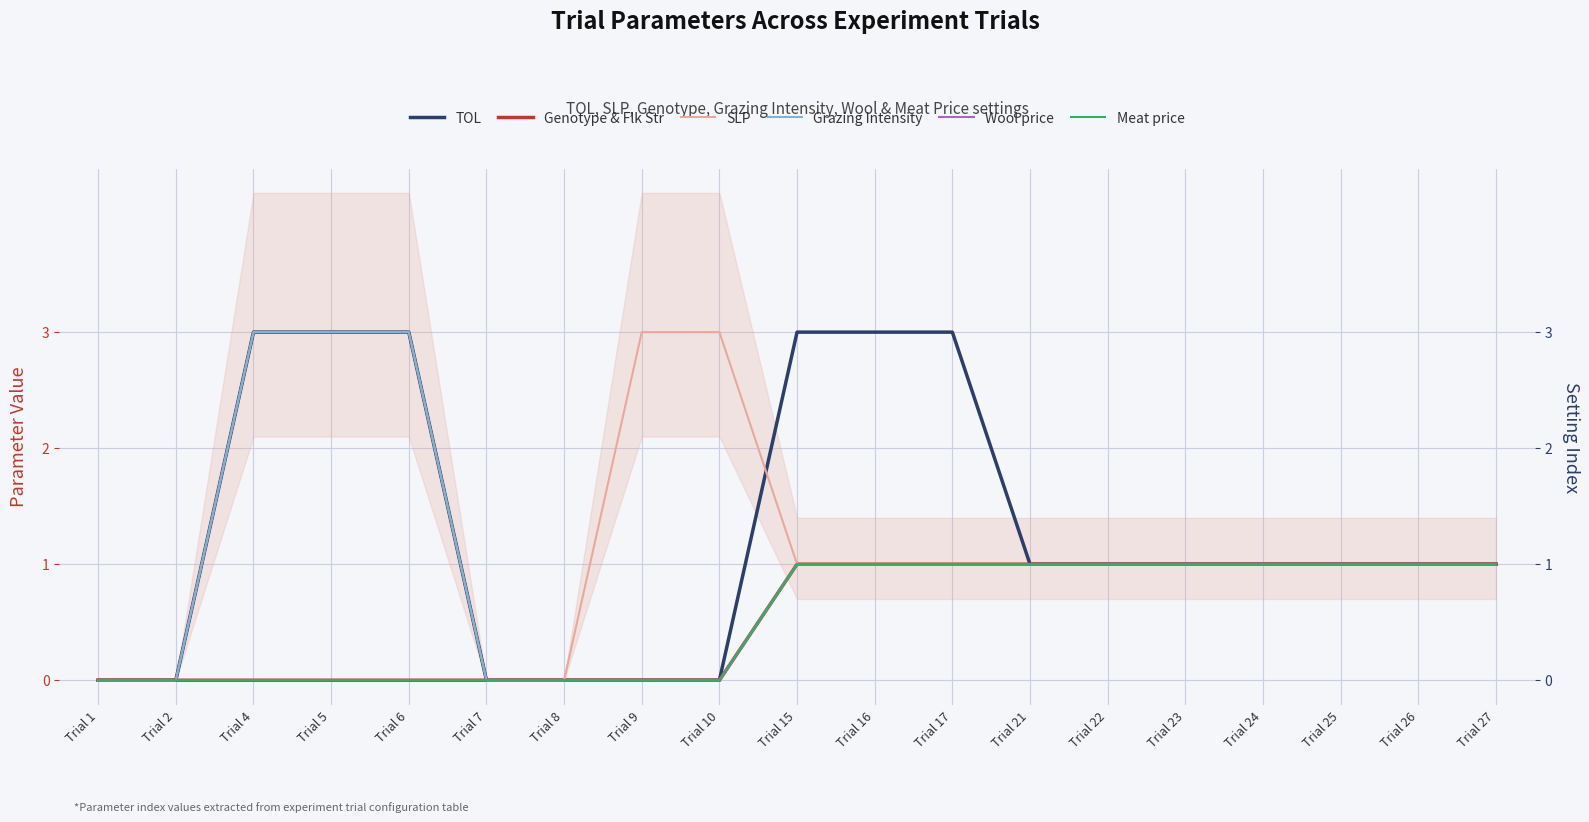

Reading left to right, transcribe all the data shown in this chart.

TOL: Trial 1=0	Trial 2=0	Trial 4=3	Trial 5=3	Trial 6=3	Trial 7=0	Trial 8=0	Trial 9=0	Trial 10=0	Trial 15=3	Trial 16=3	Trial 17=3	Trial 21=1	Trial 22=1	Trial 23=1	Trial 24=1	Trial 25=1	Trial 26=1	Trial 27=1
Genotype & Flk Str: Trial 1=0	Trial 2=0	Trial 4=0	Trial 5=0	Trial 6=0	Trial 7=0	Trial 8=0	Trial 9=0	Trial 10=0	Trial 15=1	Trial 16=1	Trial 17=1	Trial 21=1	Trial 22=1	Trial 23=1	Trial 24=1	Trial 25=1	Trial 26=1	Trial 27=1
SLP: Trial 1=0	Trial 2=0	Trial 4=3	Trial 5=3	Trial 6=3	Trial 7=0	Trial 8=0	Trial 9=3	Trial 10=3	Trial 15=1	Trial 16=1	Trial 17=1	Trial 21=1	Trial 22=1	Trial 23=1	Trial 24=1	Trial 25=1	Trial 26=1	Trial 27=1
Grazing Intensity: Trial 1=0	Trial 2=0	Trial 4=3	Trial 5=3	Trial 6=3	Trial 7=0	Trial 8=0	Trial 9=0	Trial 10=0	Trial 15=1	Trial 16=1	Trial 17=1	Trial 21=1	Trial 22=1	Trial 23=1	Trial 24=1	Trial 25=1	Trial 26=1	Trial 27=1
Wool price: Trial 1=0	Trial 2=0	Trial 4=0	Trial 5=0	Trial 6=0	Trial 7=0	Trial 8=0	Trial 9=0	Trial 10=0	Trial 15=1	Trial 16=1	Trial 17=1	Trial 21=1	Trial 22=1	Trial 23=1	Trial 24=1	Trial 25=1	Trial 26=1	Trial 27=1
Meat price: Trial 1=0	Trial 2=0	Trial 4=0	Trial 5=0	Trial 6=0	Trial 7=0	Trial 8=0	Trial 9=0	Trial 10=0	Trial 15=1	Trial 16=1	Trial 17=1	Trial 21=1	Trial 22=1	Trial 23=1	Trial 24=1	Trial 25=1	Trial 26=1	Trial 27=1